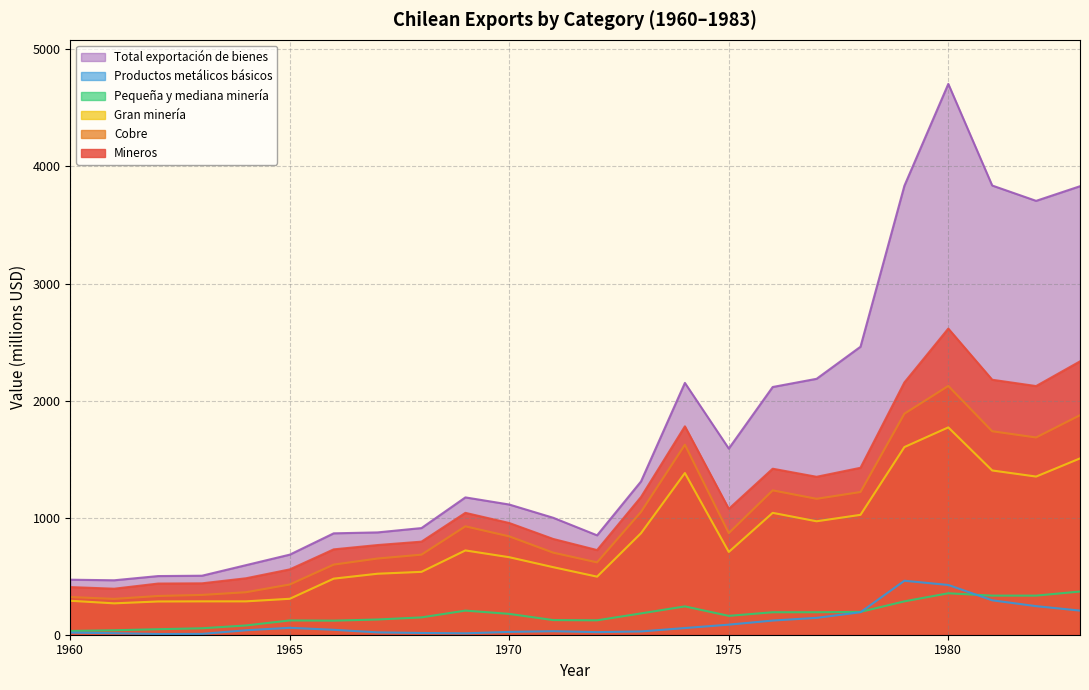

True or false: Productos metálicos básicos has more than 0 points higher than both neighbors.

True